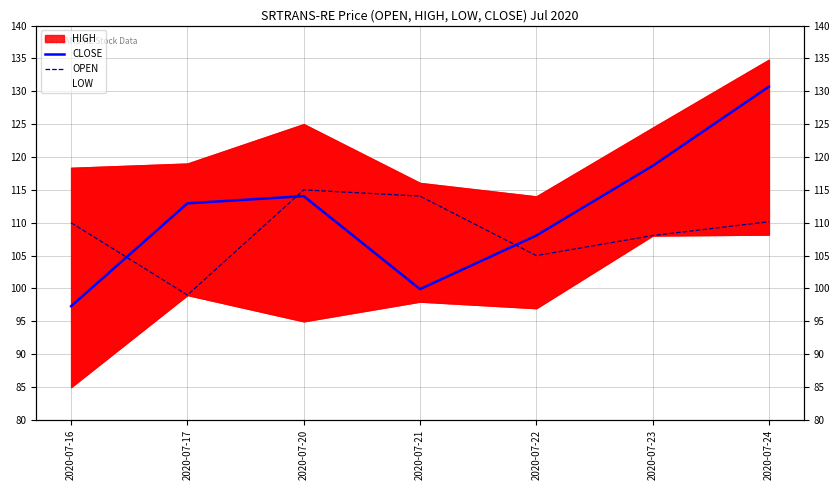

What is the highest value of the CLOSE series?

130.7